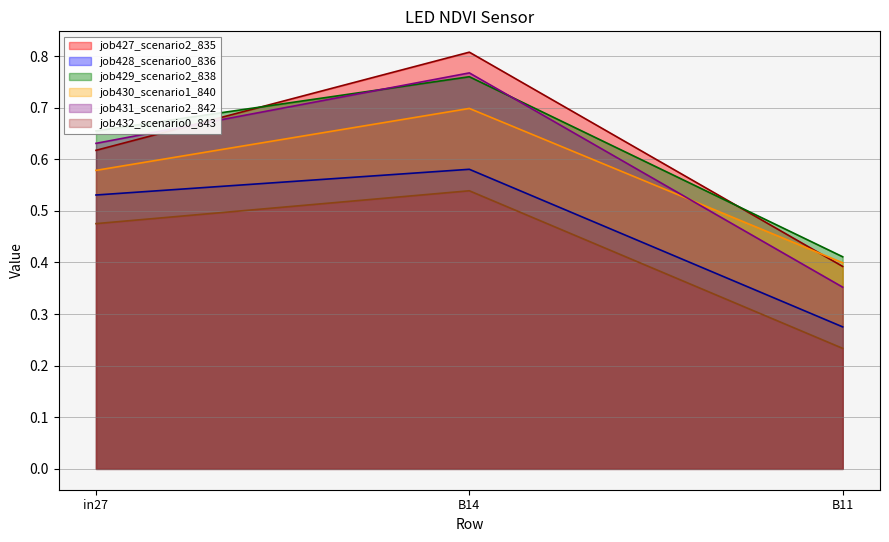

What is the average value of the job430_scenario1_840 series?

0.6